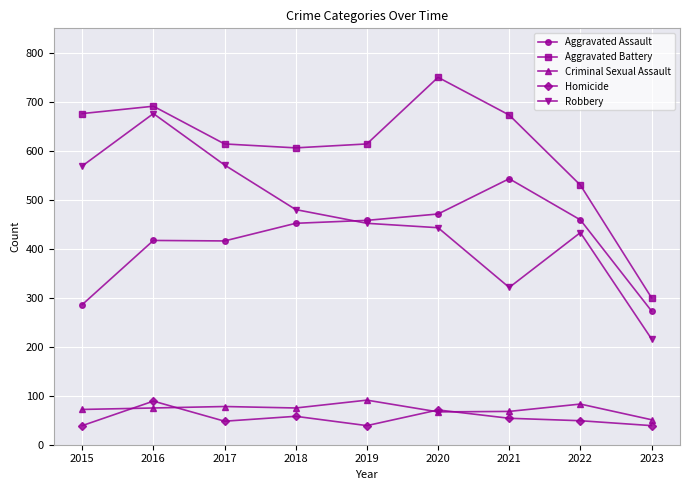

True or false: Criminal Sexual Assault and Aggravated Battery intersect in this chart.

False